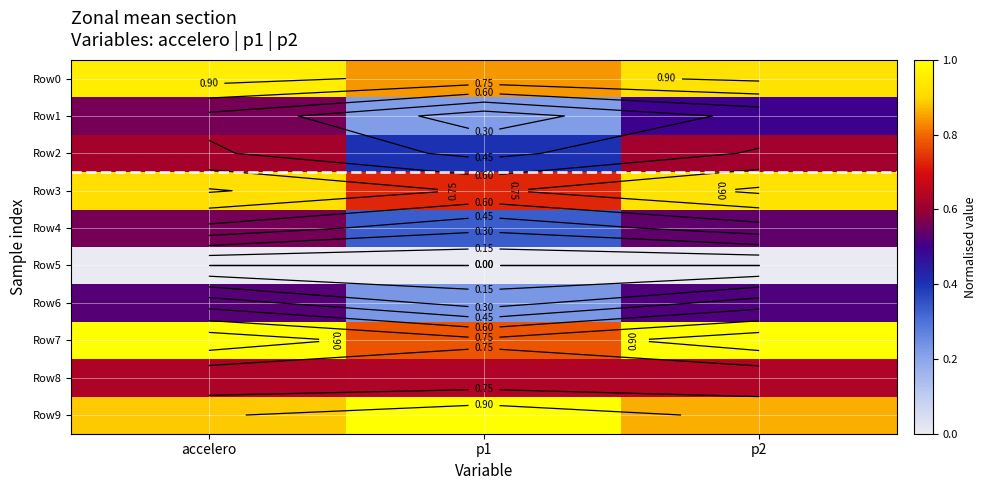

Between accelero and p1, which series saw the biggest shift?

Row1